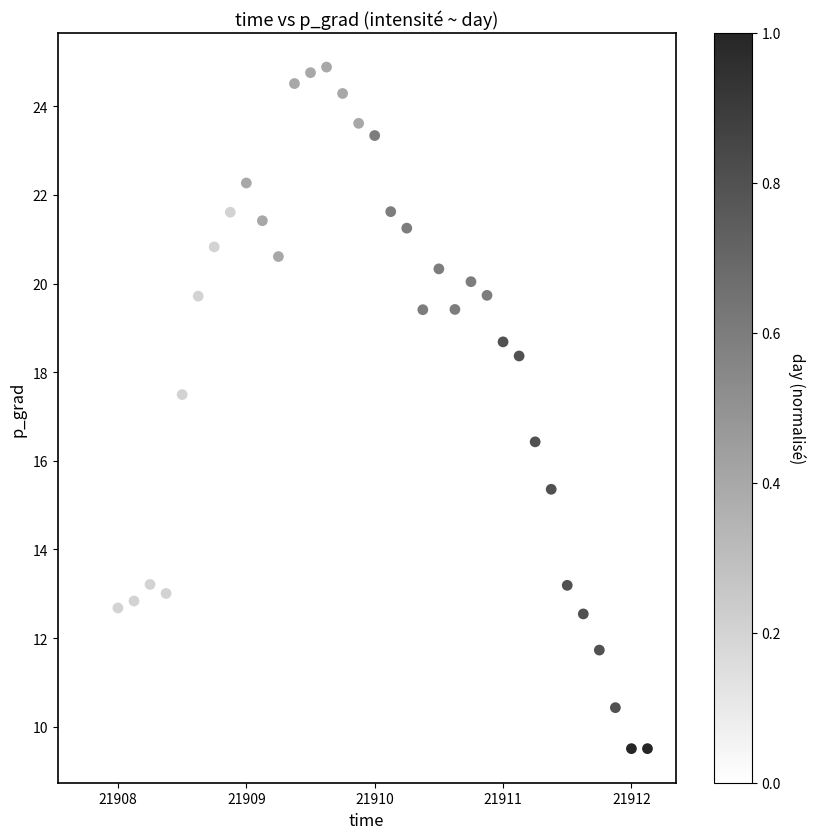

What is the range of X values (max minus min)?

4.4